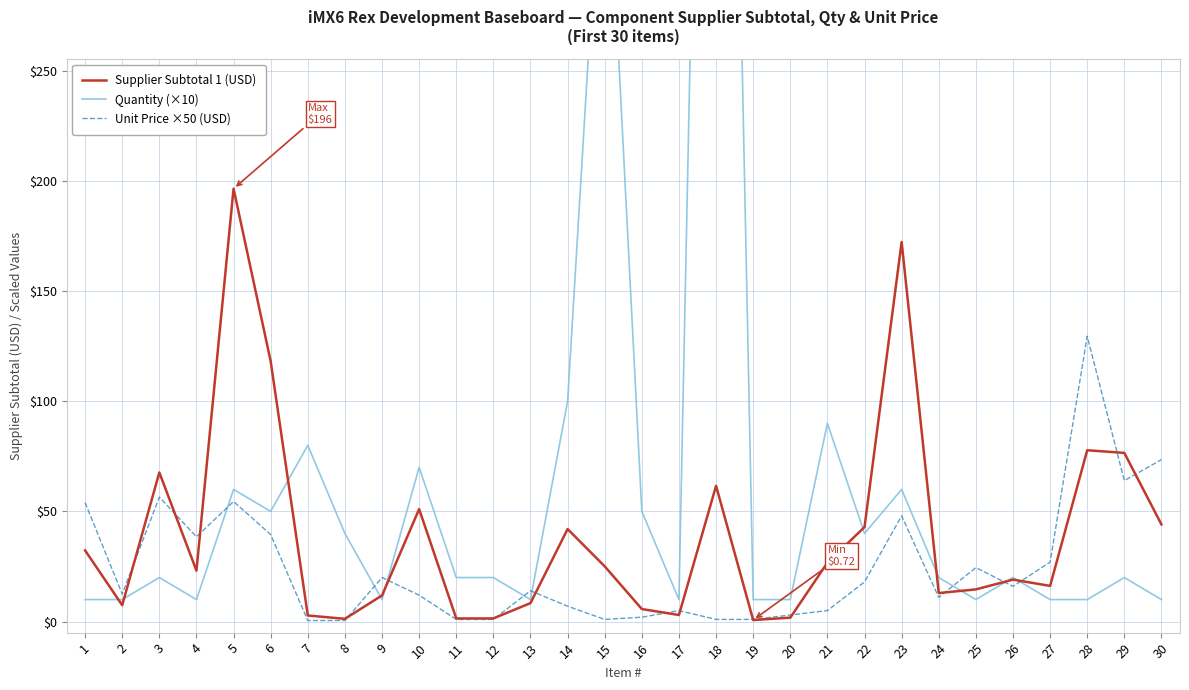

What is the value of the Quantity (×10) point at the 9th from the left?

10.0